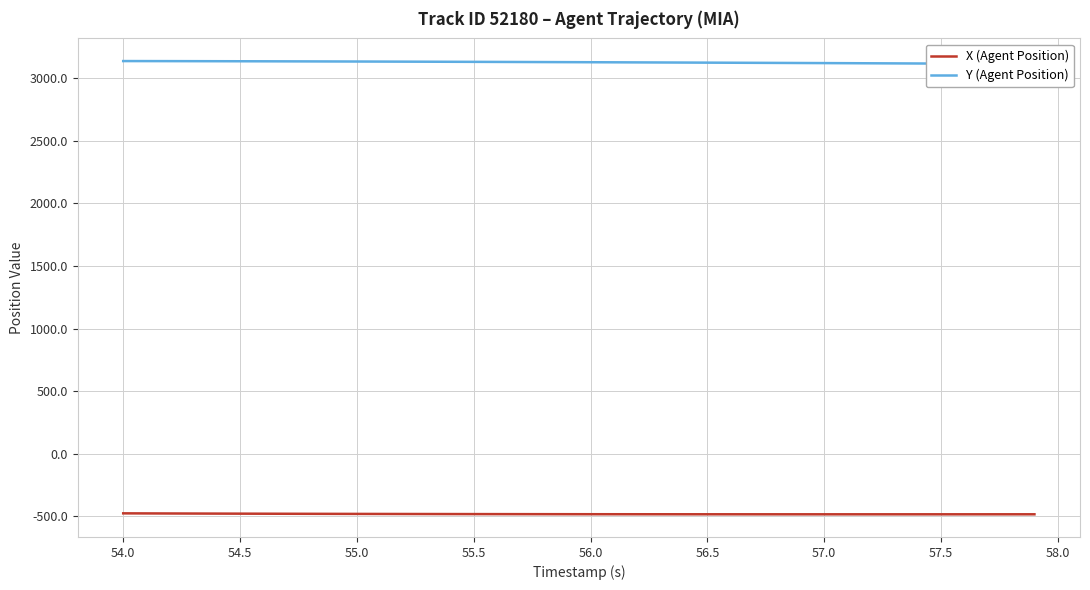

True or false: X (Agent Position) and Y (Agent Position) intersect in this chart.

False